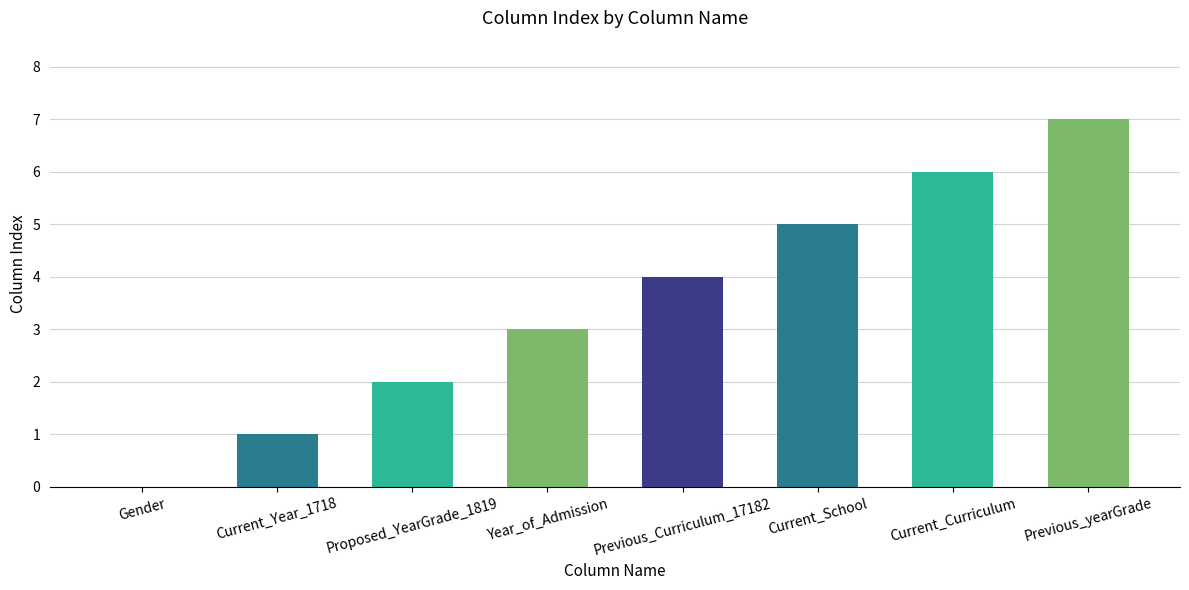

Reading right to left, transcribe all the data shown in this chart.

Previous_yearGrade=7	Current_Curriculum=6	Current_School=5	Previous_Curriculum_17182=4	Year_of_Admission=3	Proposed_YearGrade_1819=2	Current_Year_1718=1	Gender=0